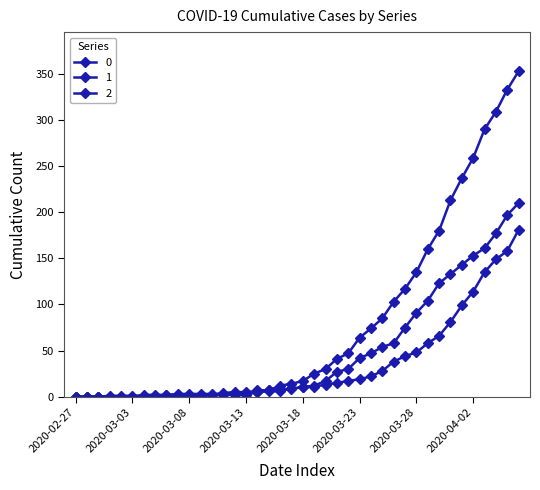

Does the chart have visible grid lines?

No